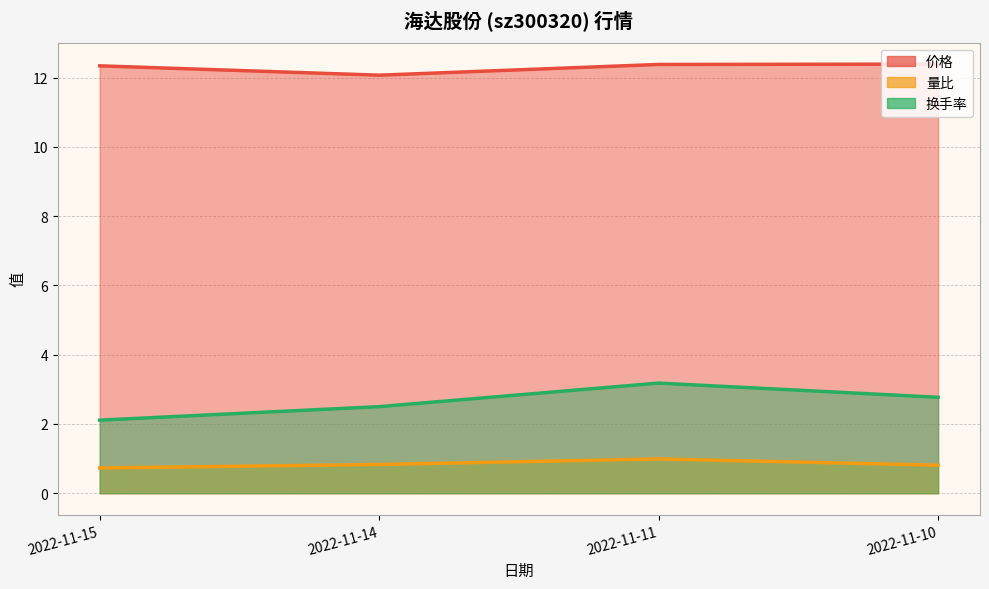

Reading right to left, list all the values displayed in this chart.

价格: 12.4	12.4	12.1	12.3
量比: 0.8	1.0	0.8	0.7
换手率: 2.8	3.2	2.5	2.1